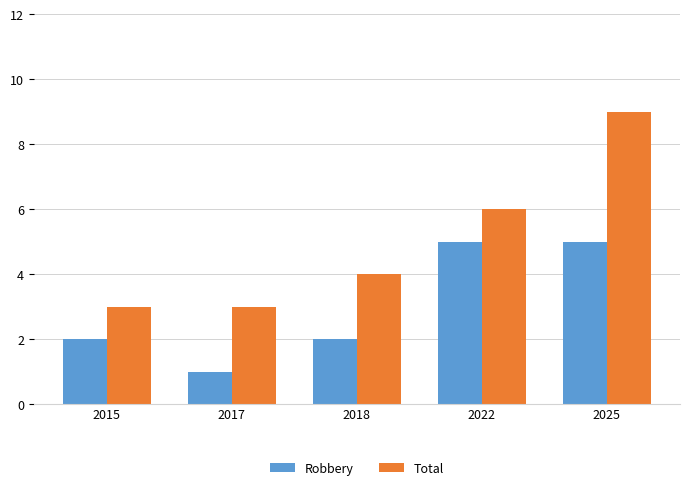

What are all the series names shown in the legend?

Robbery, Total